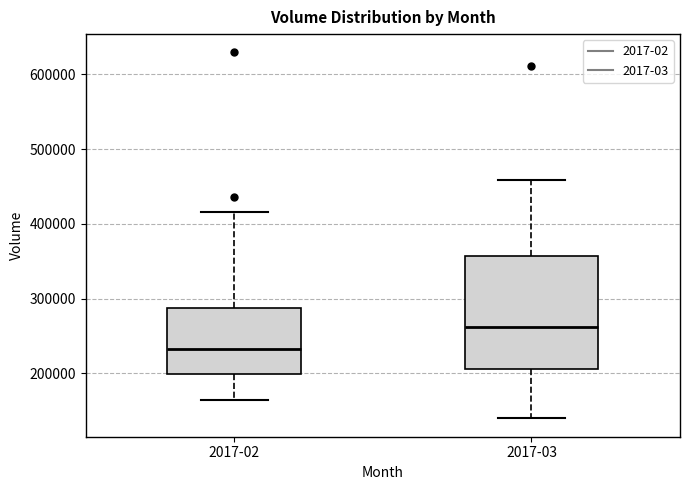

Reading left to right, read every box against the y-axis: the position of its median line, the range the box covers, and the ends of its whiskers. The values are not printed on the chart, so give them approximately, as read against the axis.

2017-02: median 230000, box 200000 to 290000, whiskers 160000 to 420000
2017-03: median 260000, box 210000 to 360000, whiskers 140000 to 460000